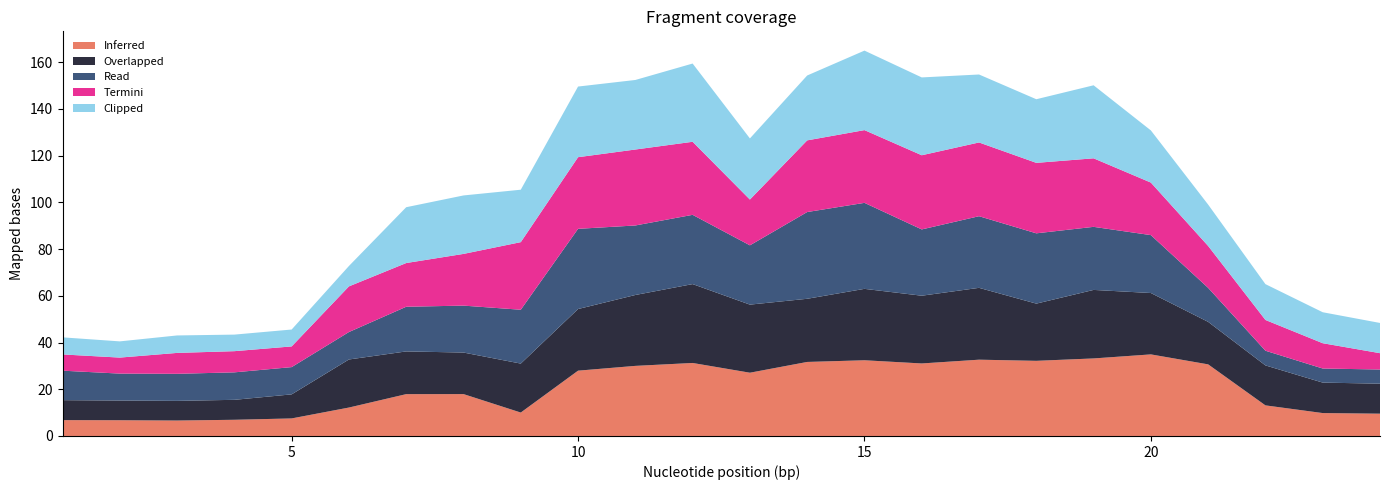

What is the total value across all series at 20?

130.8